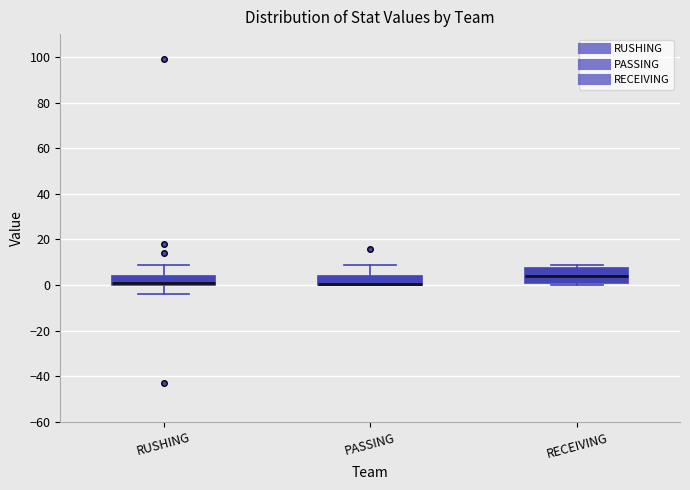

Where does the median line of the box for RUSHING sit on the y-axis? The values are not printed on the chart, so give them approximately, as read against the axis.

2